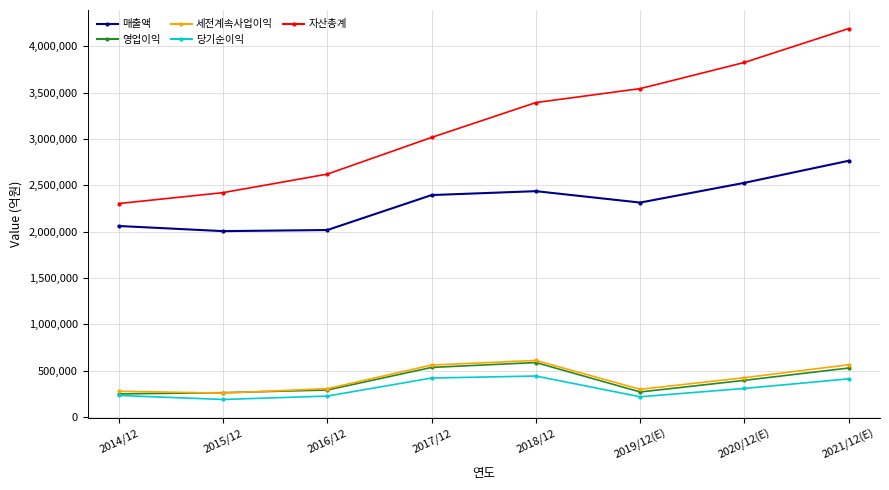

Which label corresponds to the largest value in the chart?

2021/12(E)